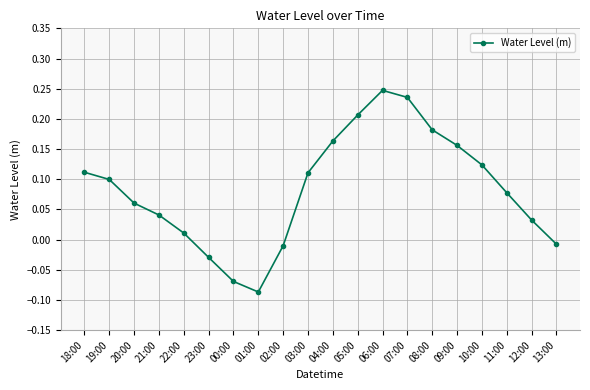

What is the label of the 9th point from the right?

05:00